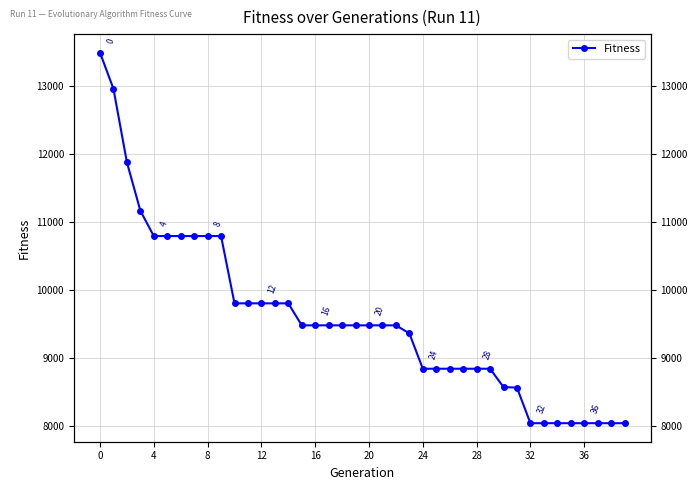

Is it true that the value at 8 is 18985?

False